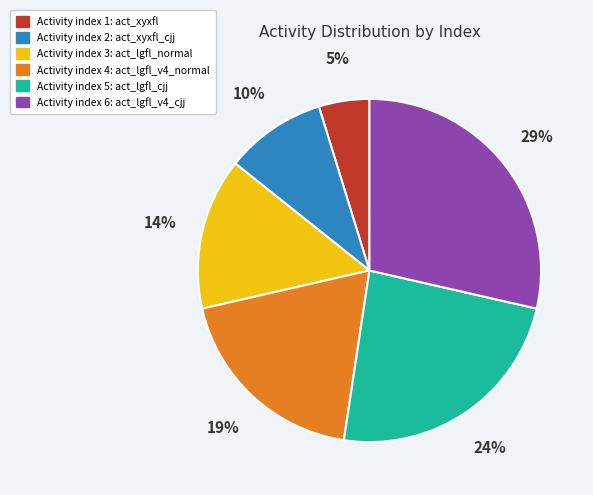

How many segments does this pie chart have?

6